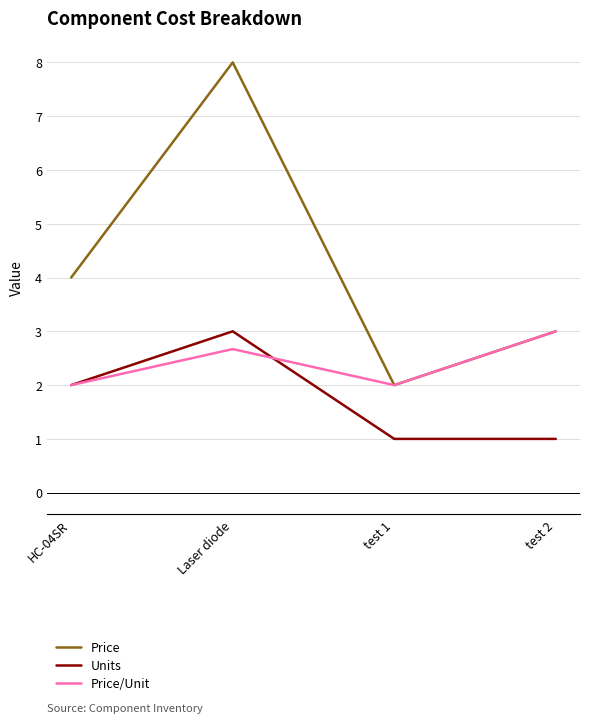

What position from the left is test 1?

3